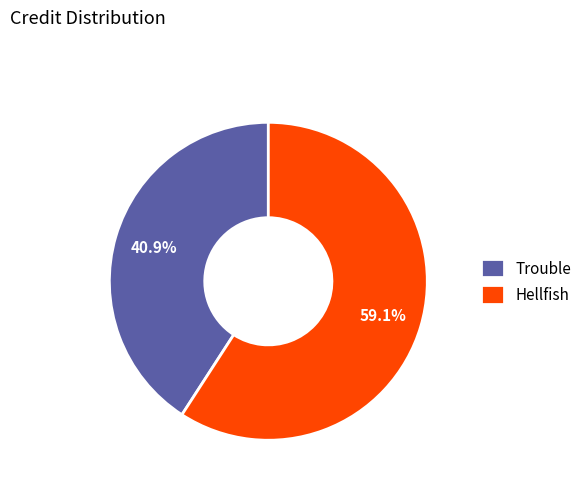

The Hellfish slice represents 71% of the pie. True or false?

False